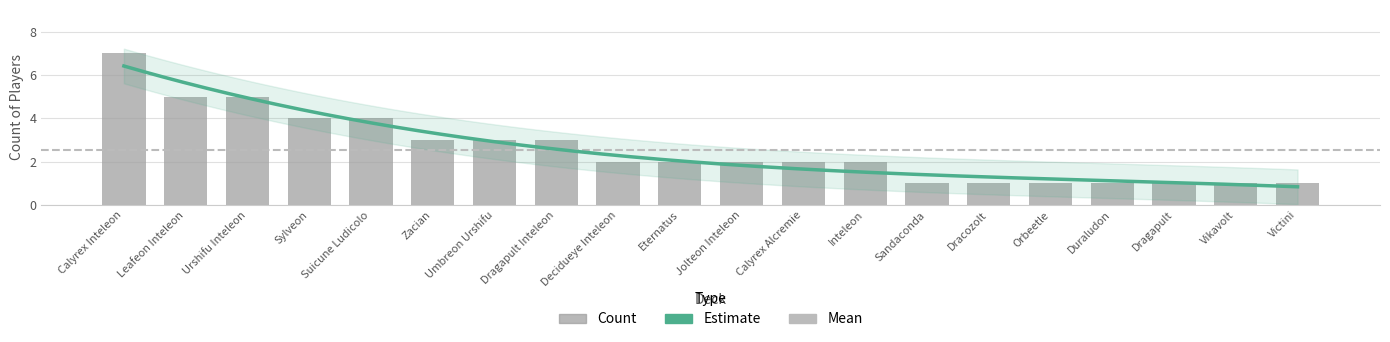

At which label is the value closest to 4?

Sylveon